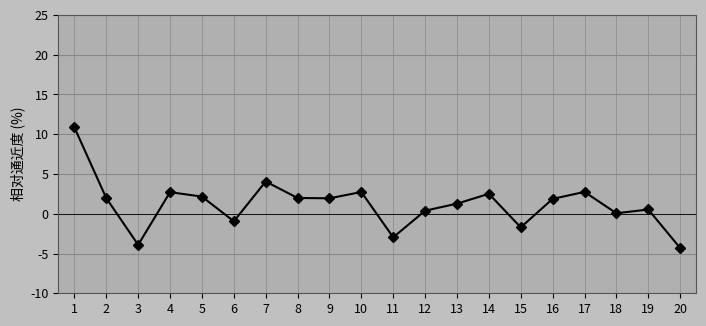

Approximately how many times larger is the value at 5 compared to 10?

0.8